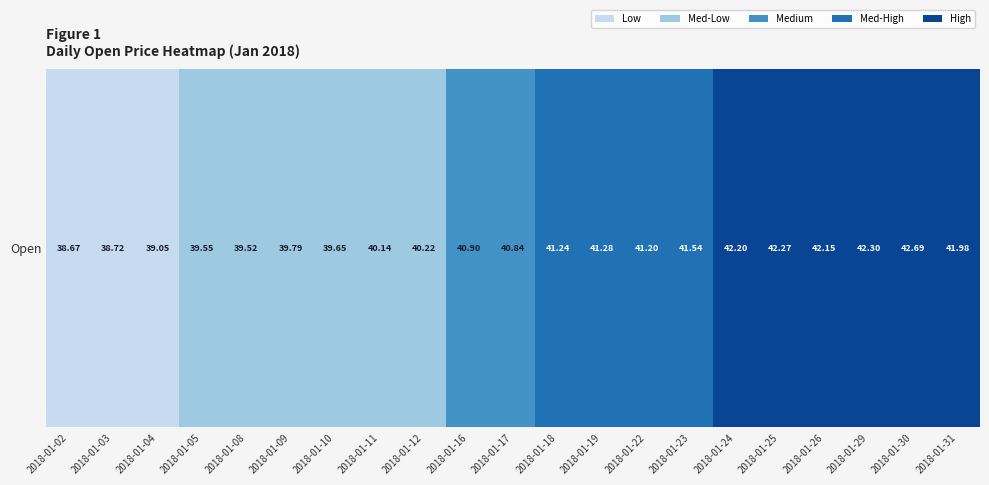

What is the difference between the maximum and minimum values?

4